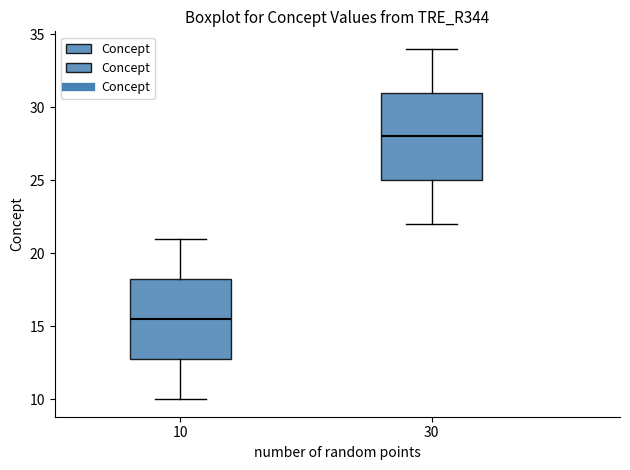

Where does the median line of the box at x = 30 sit on the y-axis? The values are not printed on the chart, so give them approximately, as read against the axis.

28.0